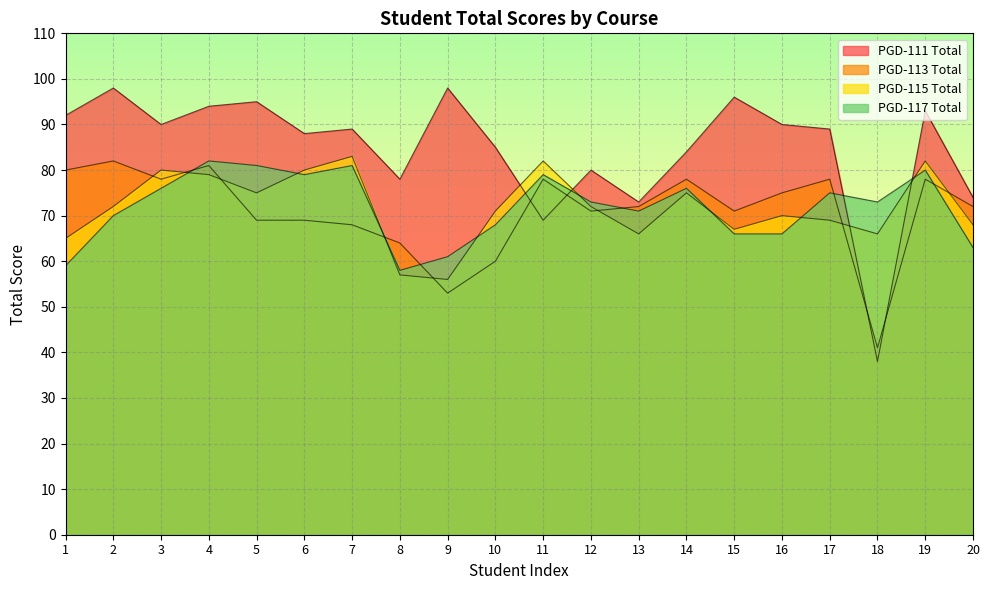

How many data points in PGD-117 Total are above 73?

9